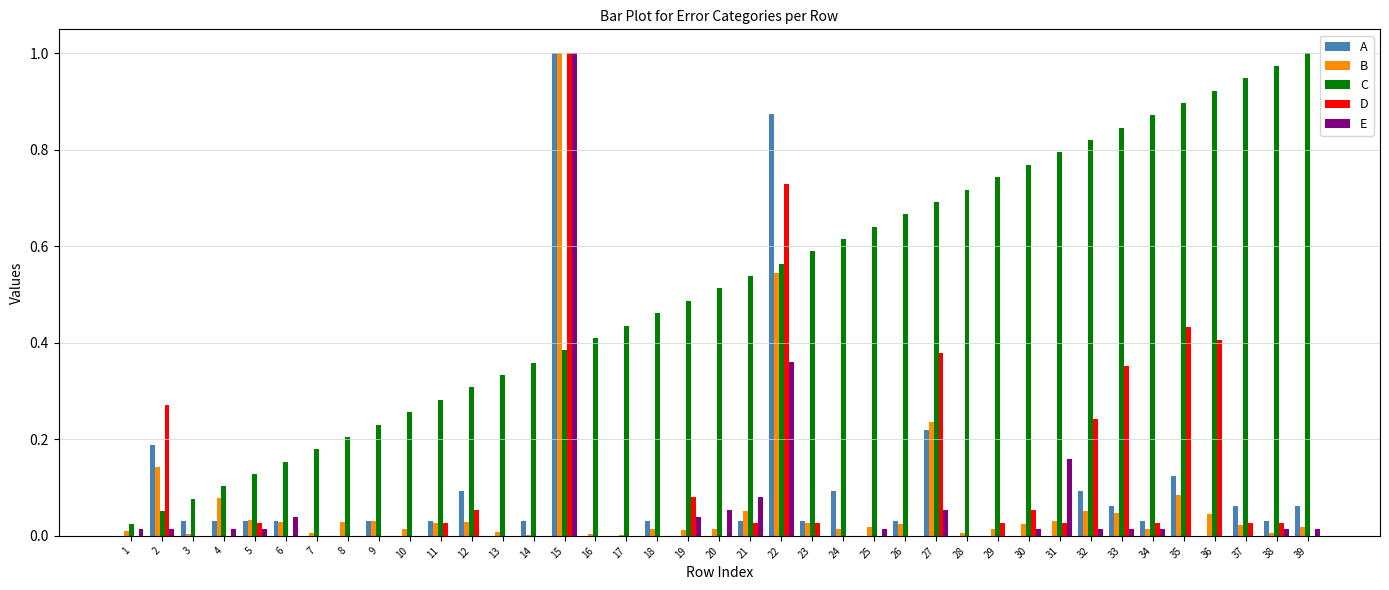

Which series changed the most between 9 and 12?

C